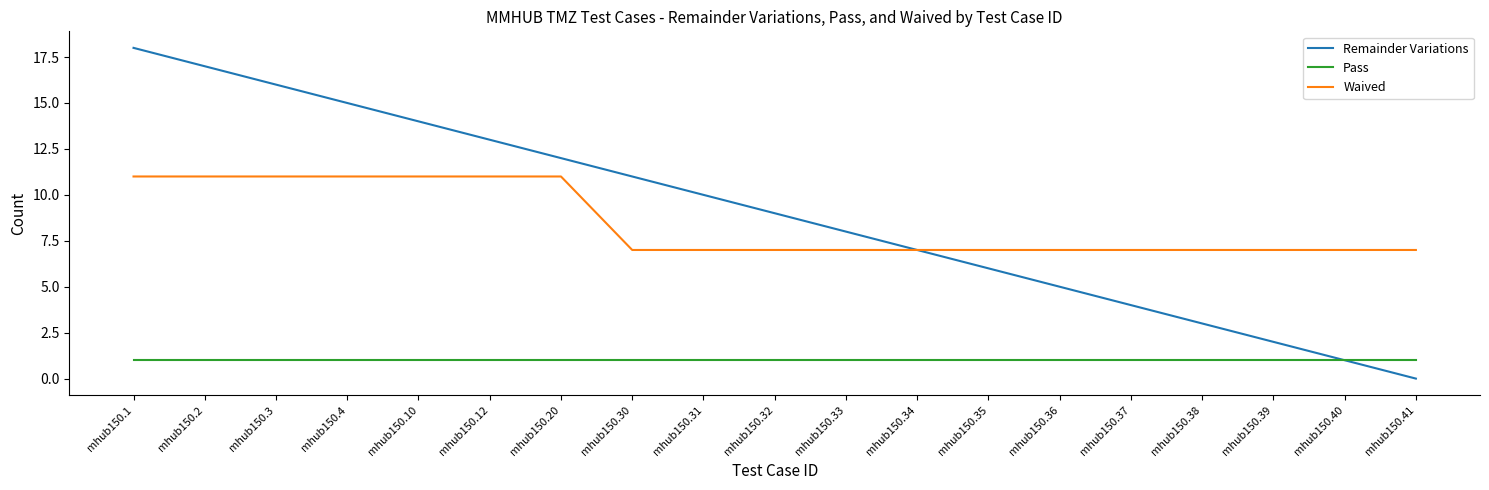

Rank the series by their maximum value, from lowest to highest.

Pass, Waived, Remainder Variations